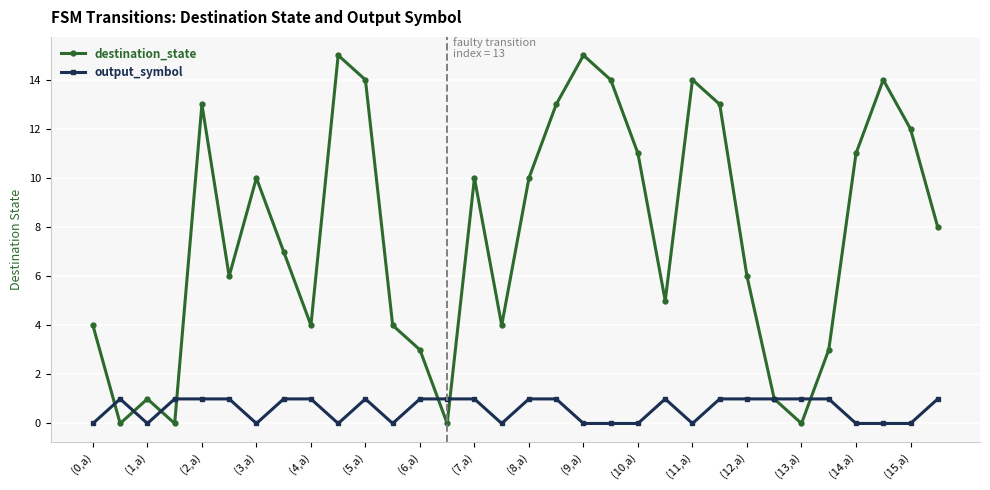

How many data points does each series have?

32